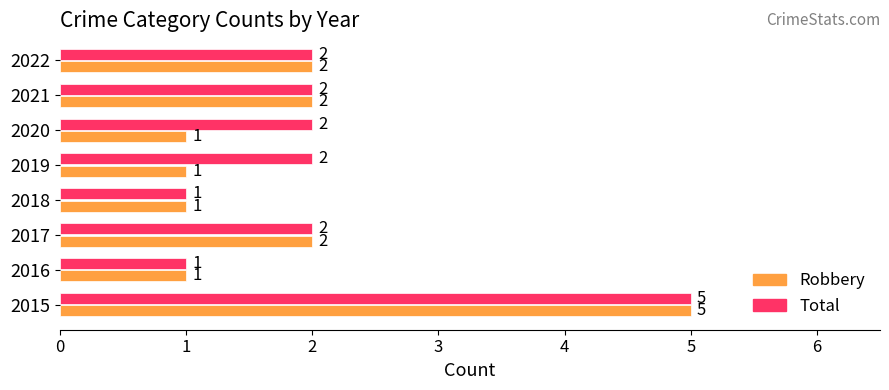

How many series are shown in this chart?

2